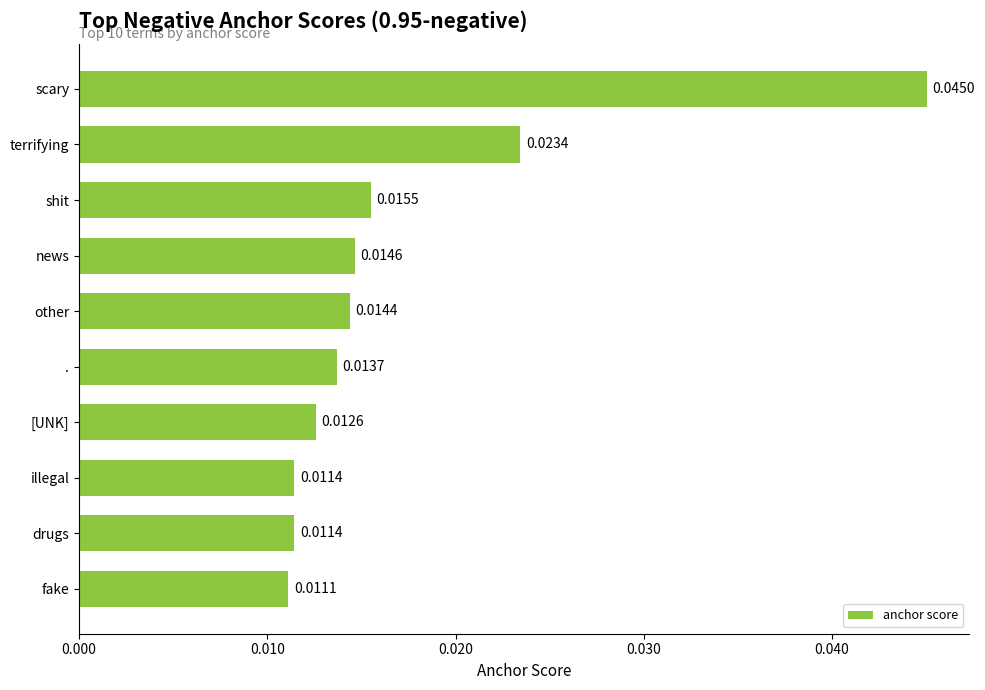

Which category has the lowest value across all series?

fake